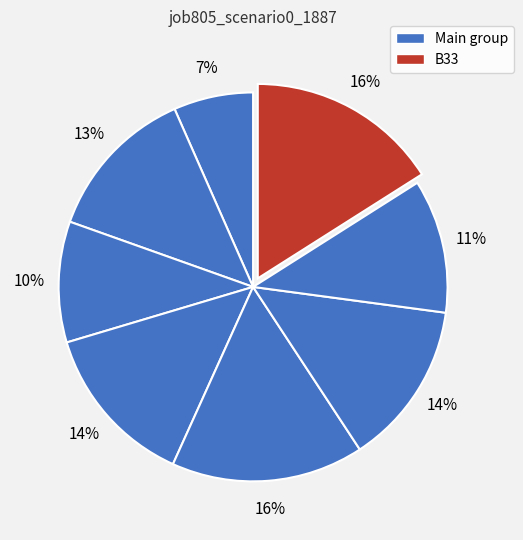

How many segments does this pie chart have?

8